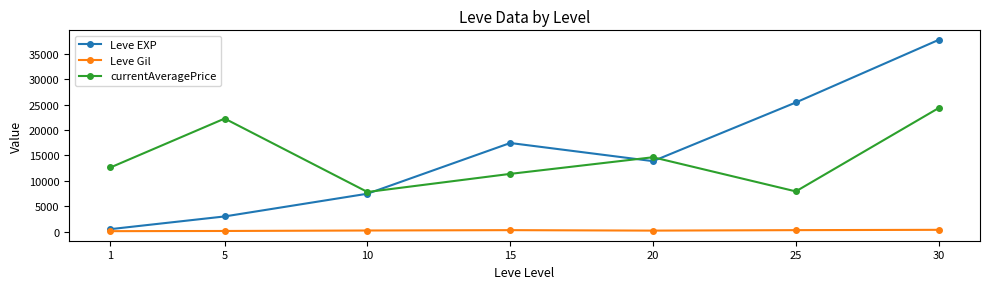

What are all the series names shown in the legend?

Leve EXP, Leve Gil, currentAveragePrice